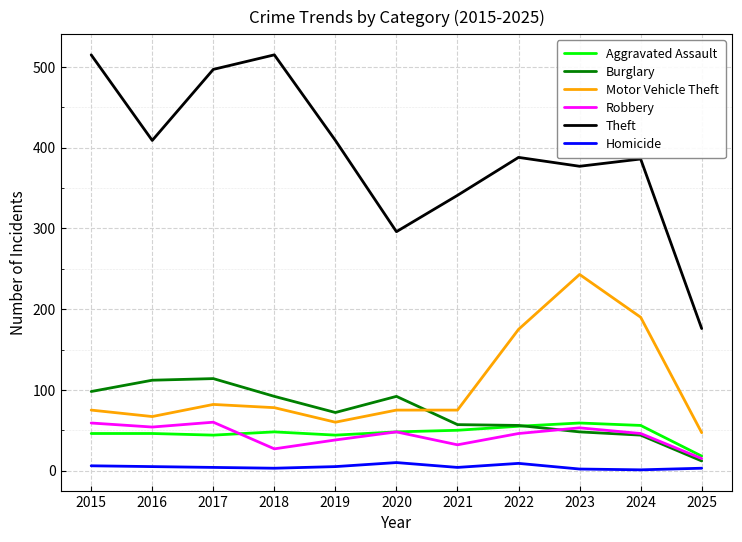

What are all the series names shown in the legend?

Aggravated Assault, Burglary, Motor Vehicle Theft, Robbery, Theft, Homicide